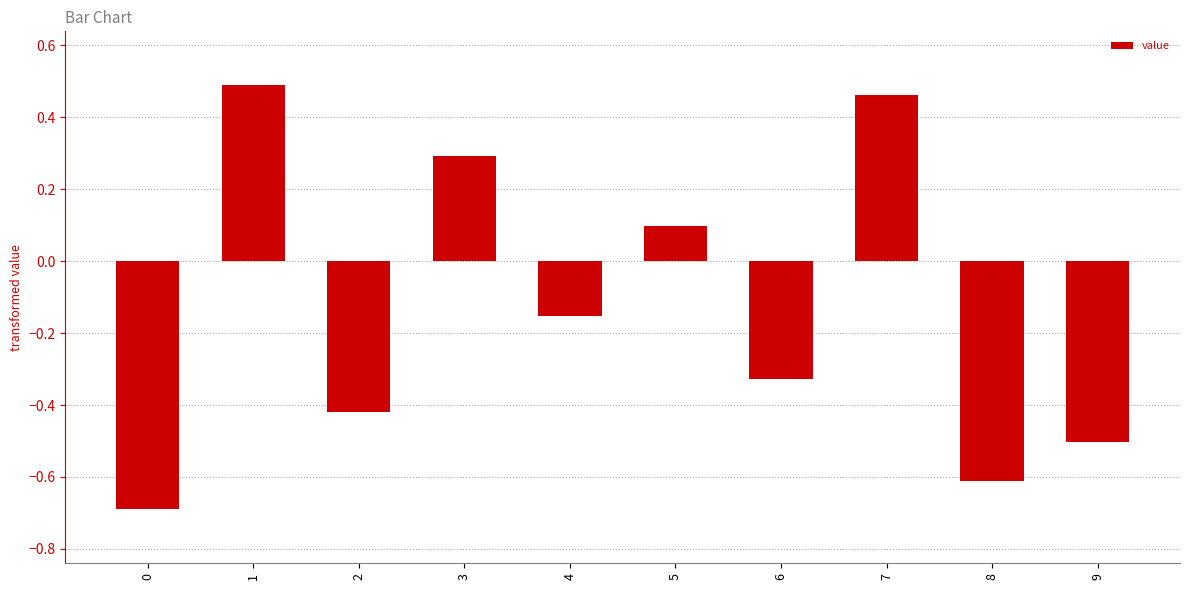

What is the smallest value displayed?

-0.7